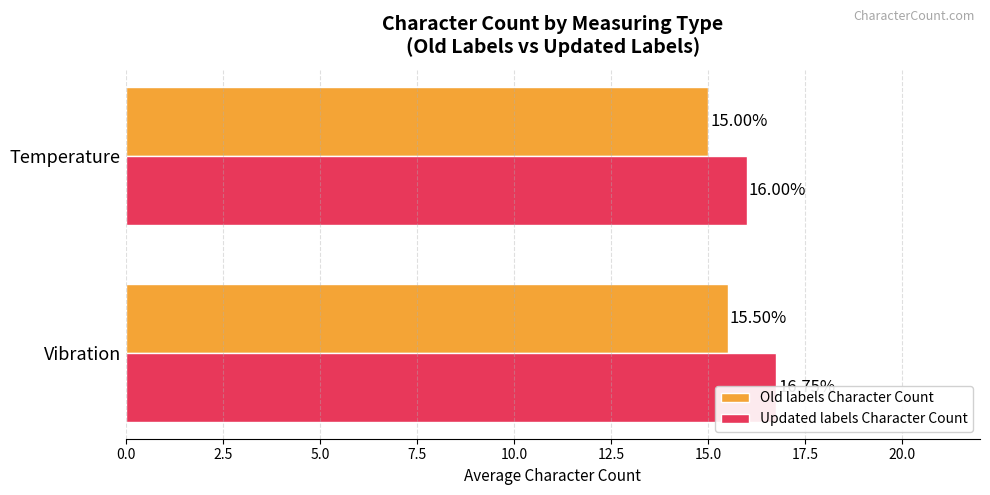

Is it true that Old labels Character Count equals 8.5 at 0.0?

False